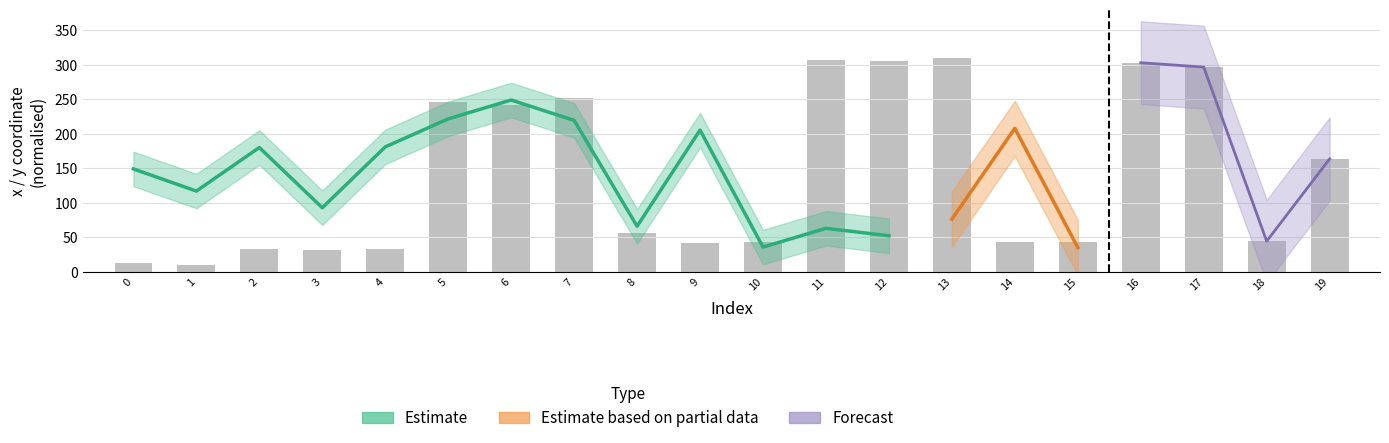

At which label does the data first exceed 56?

5